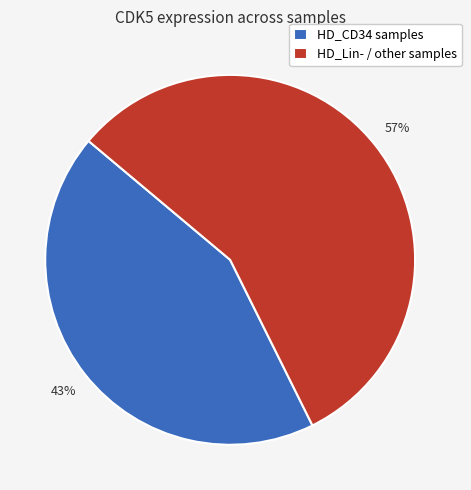

What is the largest slice in the pie chart?

HD_Lin- / other samples